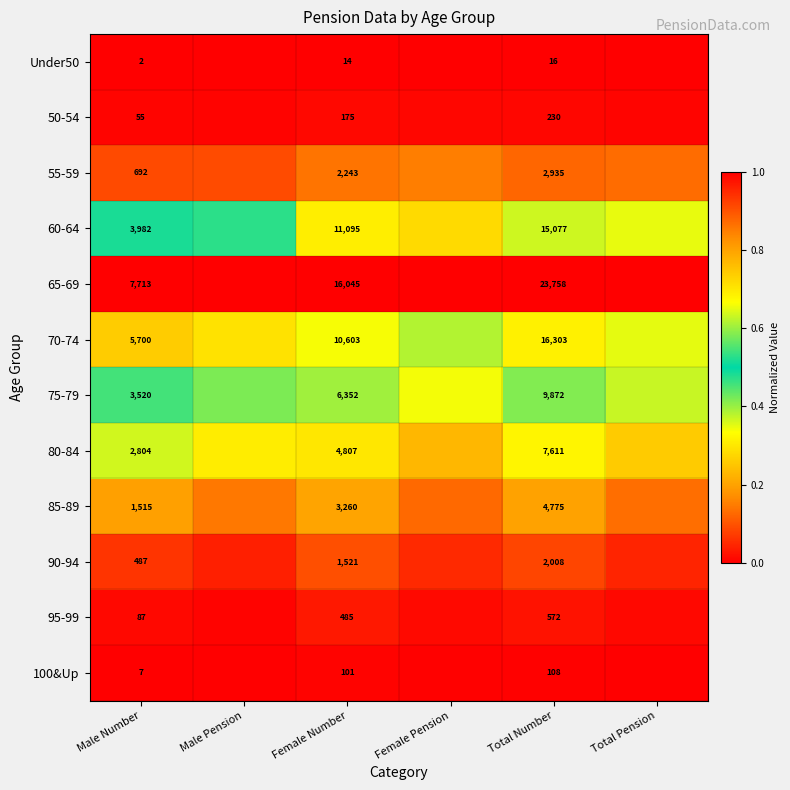

The 75-79 series shows 0.2 at Male Number. True or false?

False